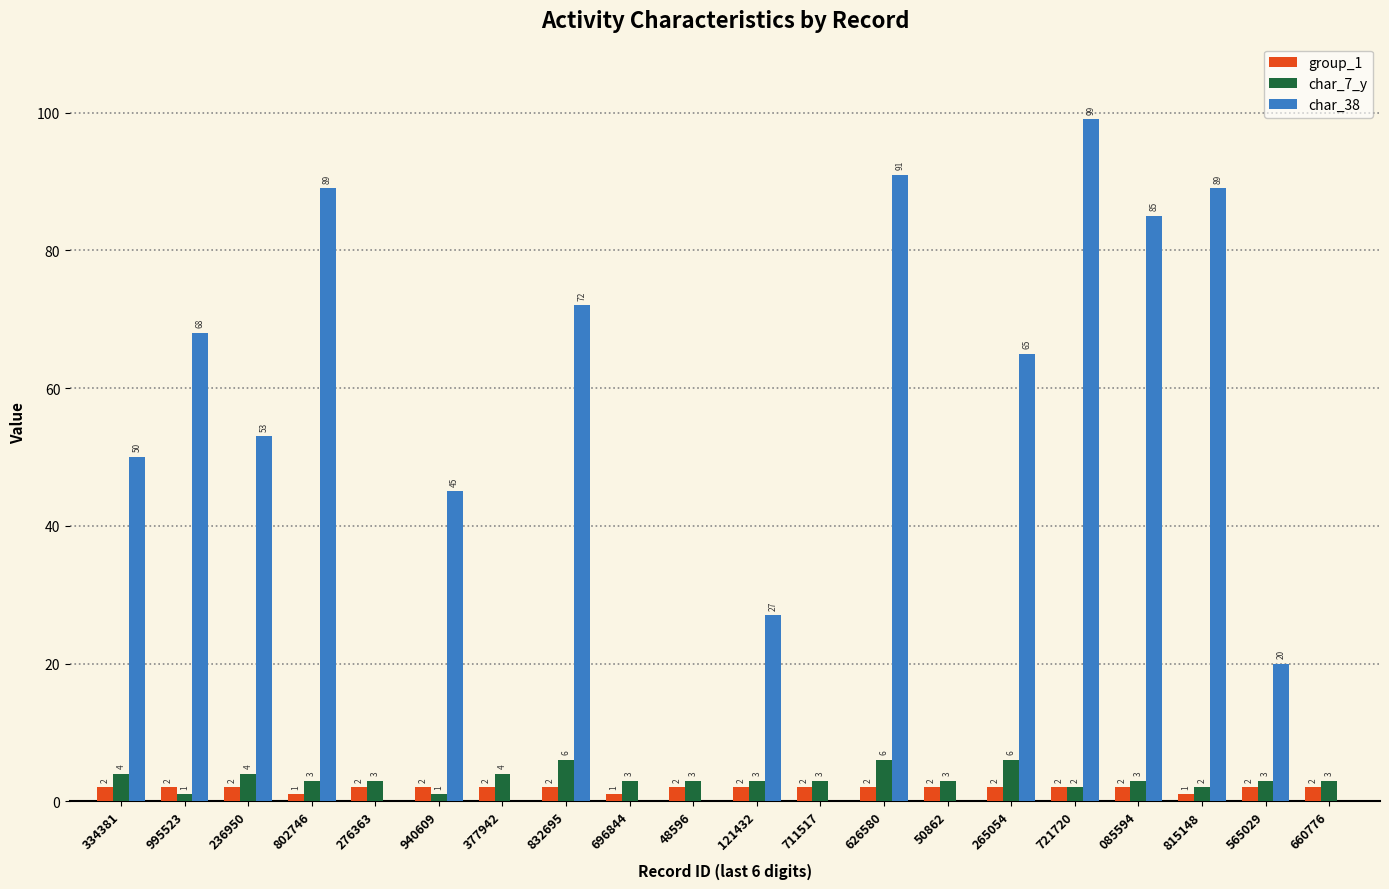

Reading left to right, transcribe all the data shown in this chart.

group_1: 2	2	2	1	2	2	2	2	1	2	2	2	2	2	2	2	2	1	2	2
char_7_y: 4	1	4	3	3	1	4	6	3	3	3	3	6	3	6	2	3	2	3	3
char_38: 50	68	53	89	0	45	0	72	0	0	27	0	91	0	65	99	85	89	20	0